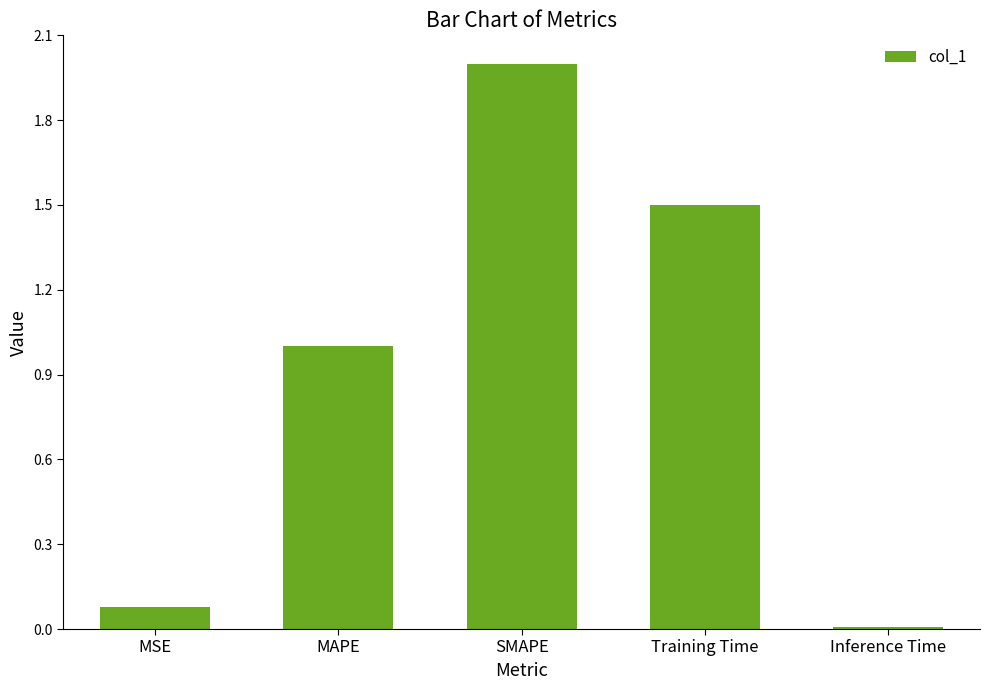

Which label corresponds to the smallest value in the chart?

Inference Time